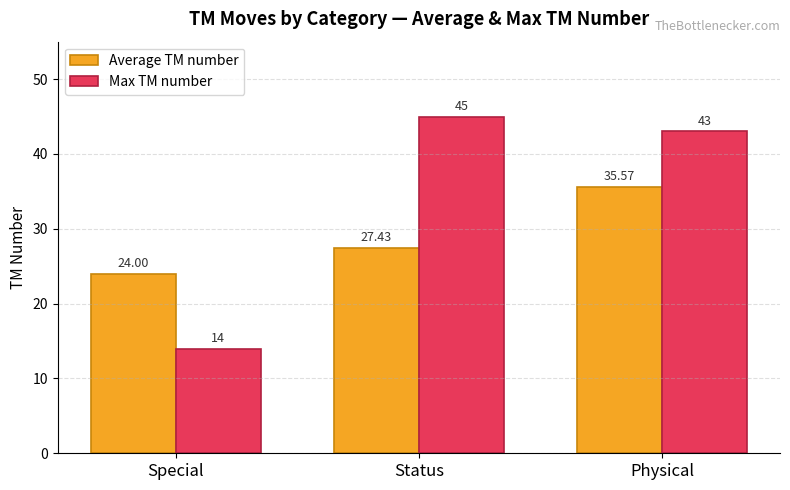

What is the sum of all Max TM number values?

102.0